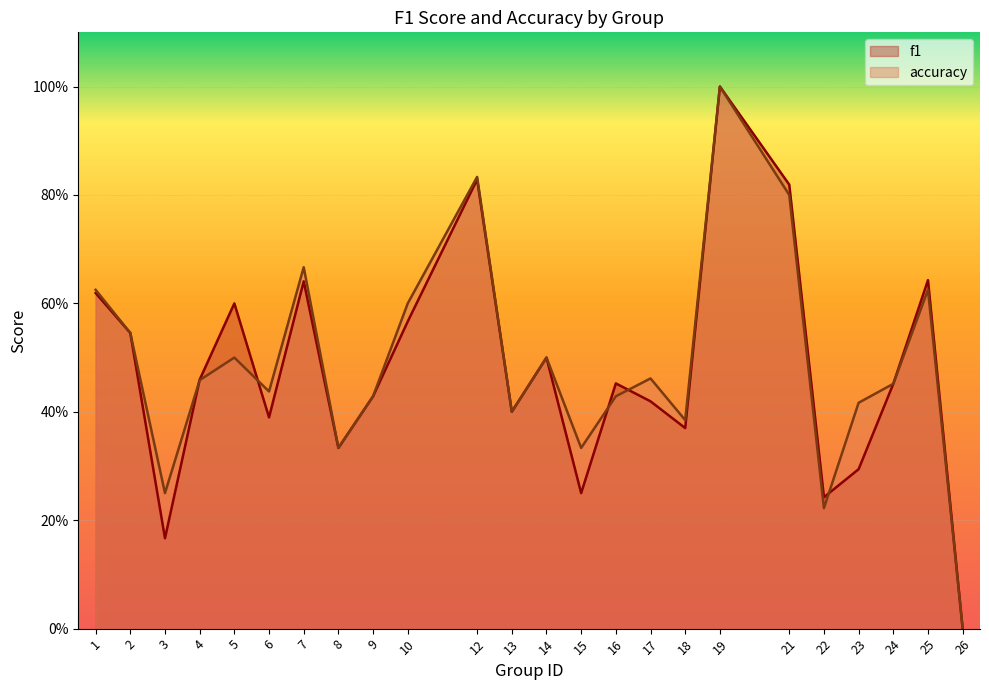

Which series has the largest total across all categories?

accuracy